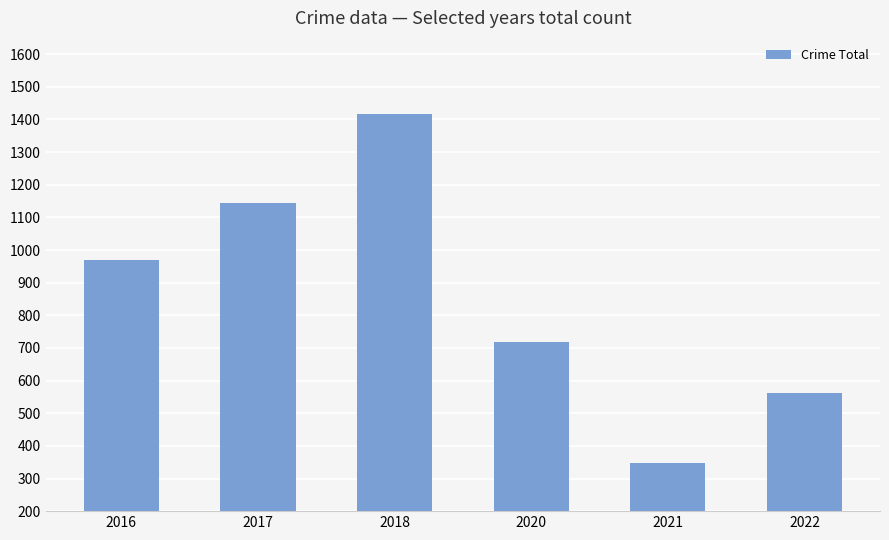

At which label is the value closest to 881?

2016